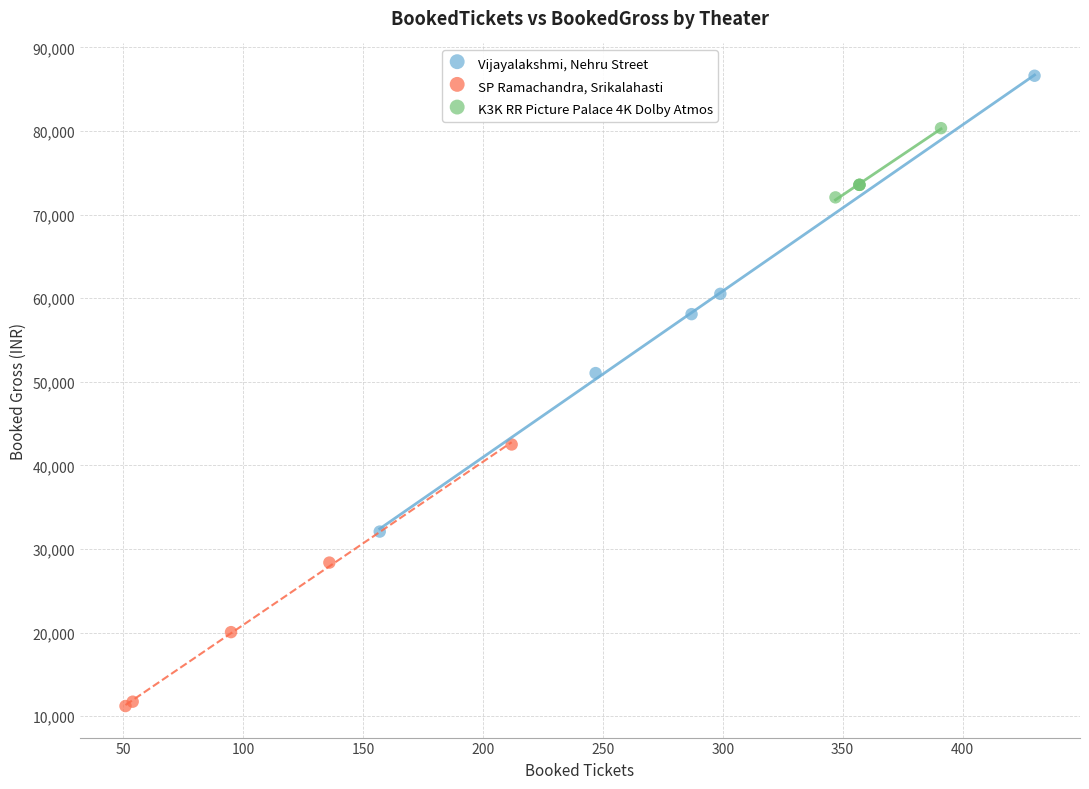

Which series has the largest Y range (max minus min)?

Vijayalakshmi, Nehru Street